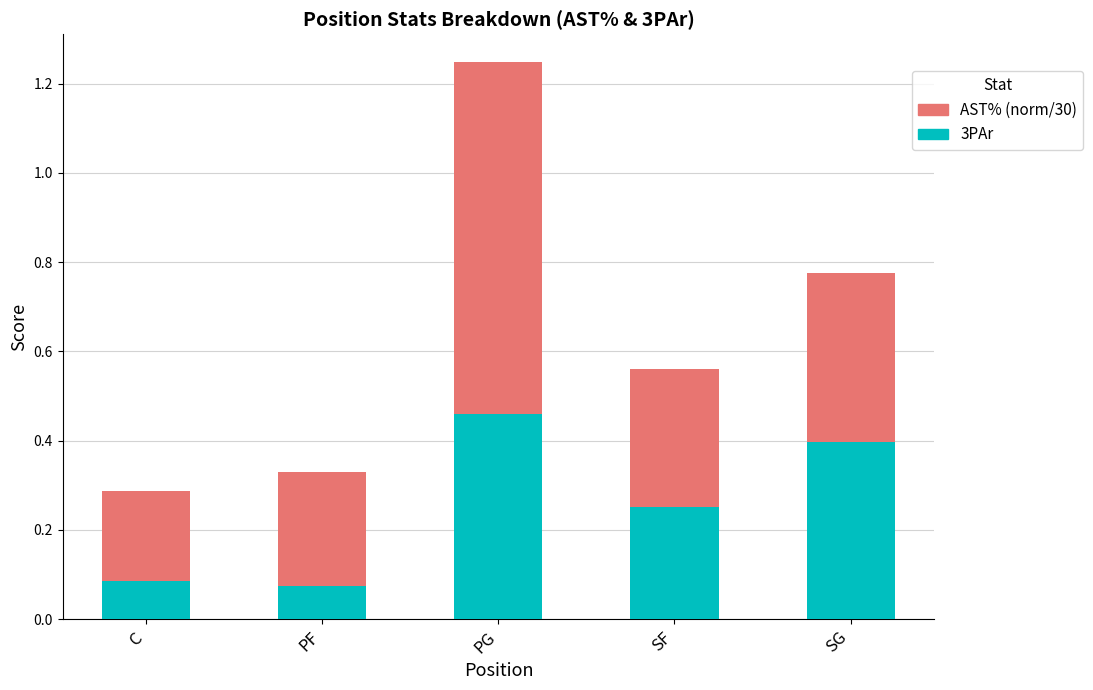

Which category has the highest value in the 3PAr series?

PG